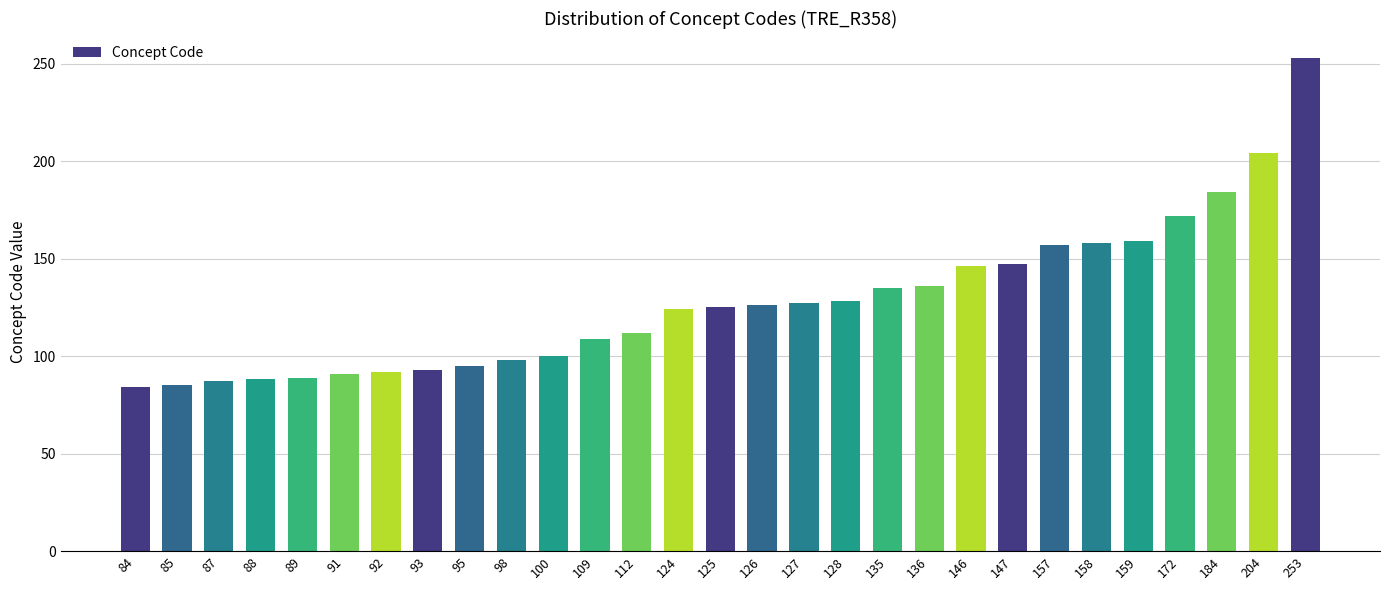

How many categories are shown in the chart?

29